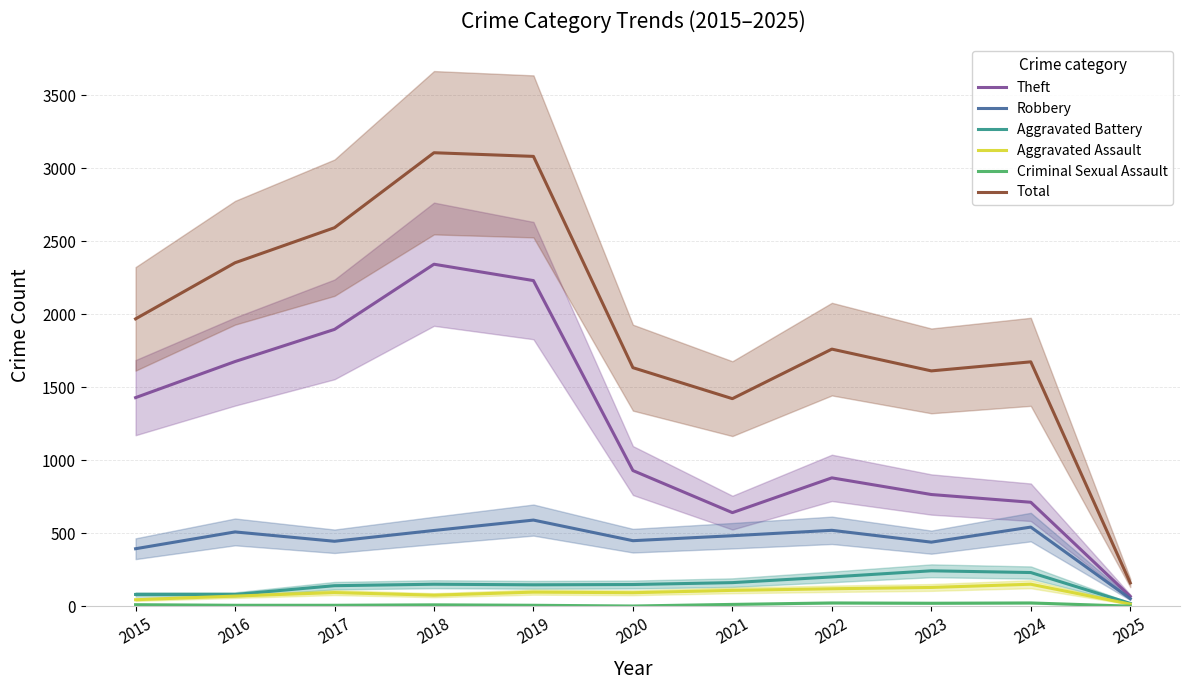

Reading right to left, what are all the values shown in this chart?

Theft: 2025=69	2024=713	2023=766	2022=880	2021=642	2020=930	2019=2230	2018=2342	2017=1896	2016=1676	2015=1429
Robbery: 2025=53	2024=543	2023=440	2022=521	2021=484	2020=450	2019=591	2018=520	2017=446	2016=510	2015=395
Aggravated Battery: 2025=21	2024=232	2023=244	2022=202	2021=163	2020=150	2019=148	2018=152	2017=142	2016=82	2015=82
Aggravated Assault: 2025=16	2024=152	2023=130	2022=121	2021=110	2020=94	2019=98	2018=77	2017=95	2016=71	2015=46
Criminal Sexual Assault: 2025=2	2024=24	2023=22	2022=24	2021=14	2020=3	2019=8	2018=11	2017=8	2016=8	2015=12
Total: 2025=161	2024=1674	2023=1612	2022=1761	2021=1422	2020=1634	2019=3080	2018=3105	2017=2592	2016=2352	2015=1968